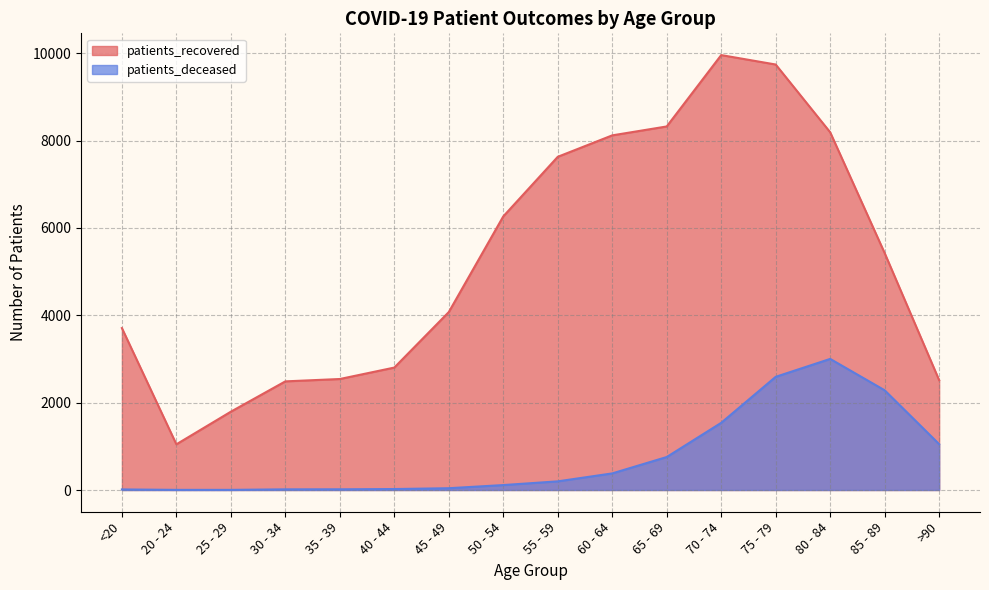

How many lines are shown in the chart?

2